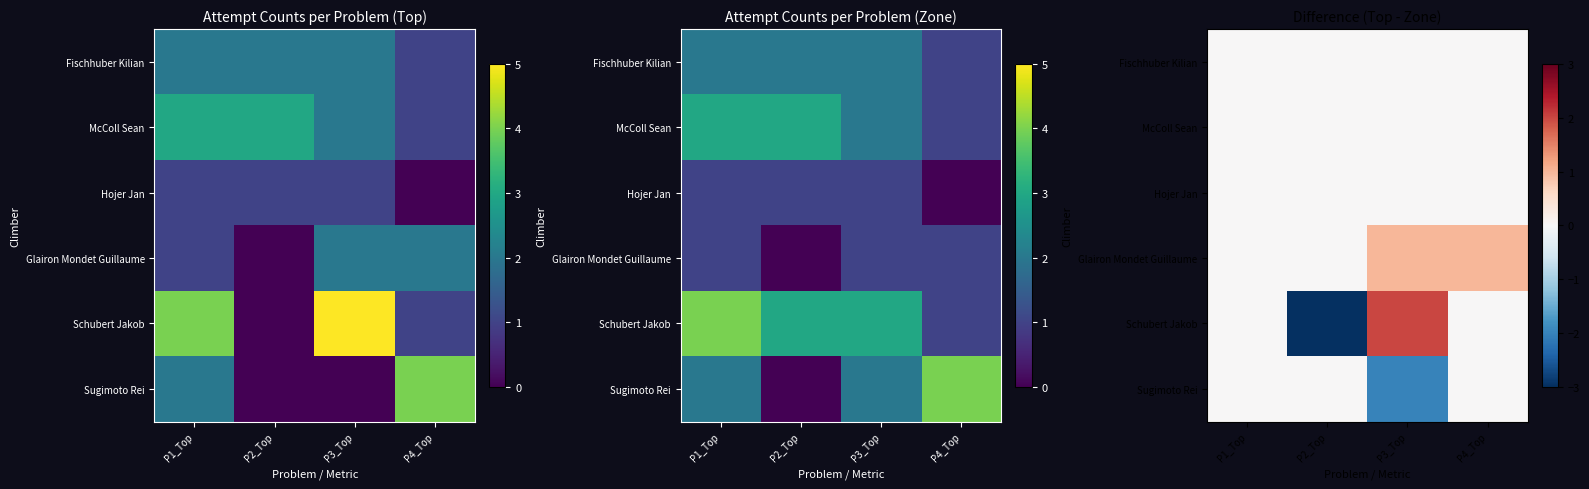

Where is McColl Sean nearest to the value 0?

P1_Top